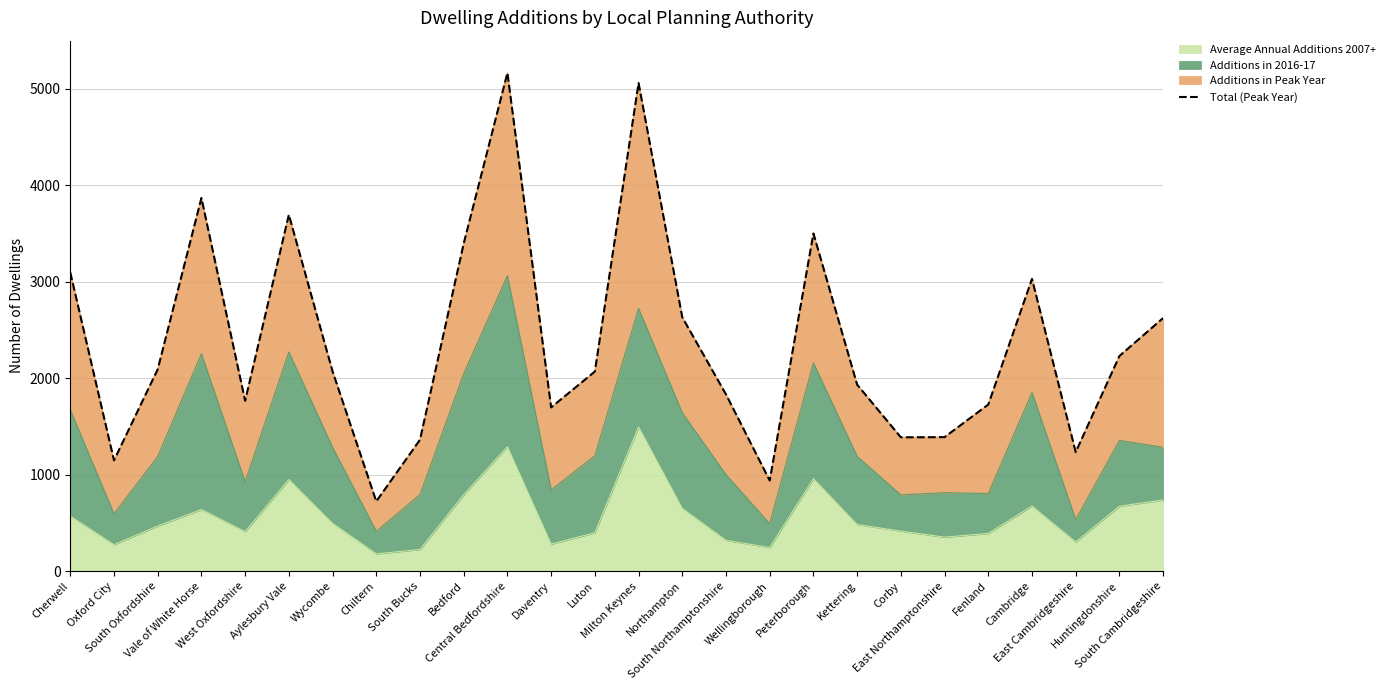

What is the maximum value shown in the chart?

5166